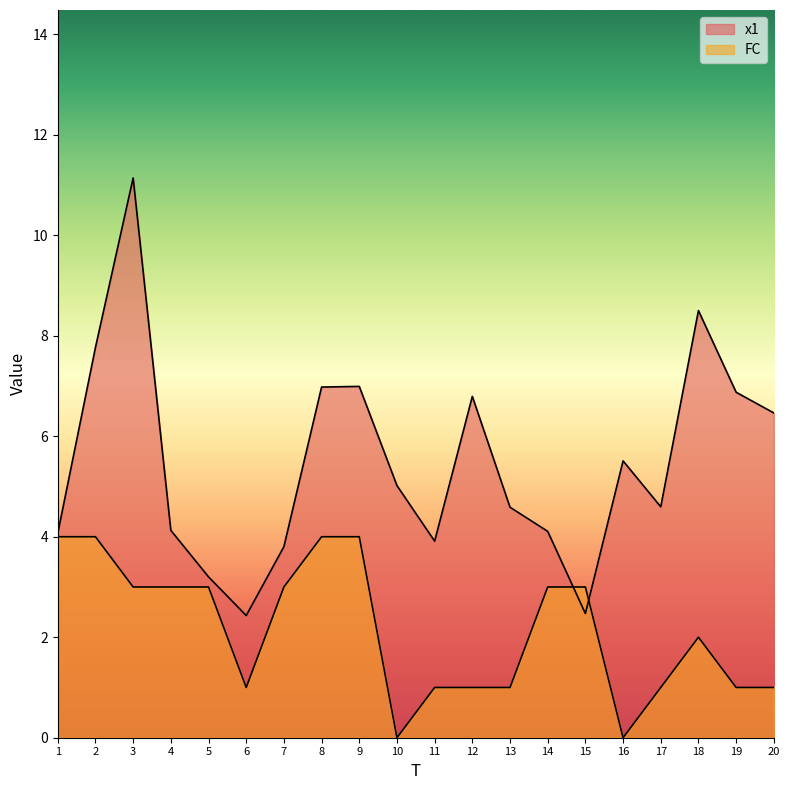

The FC series shows 0.3 at 12. True or false?

False